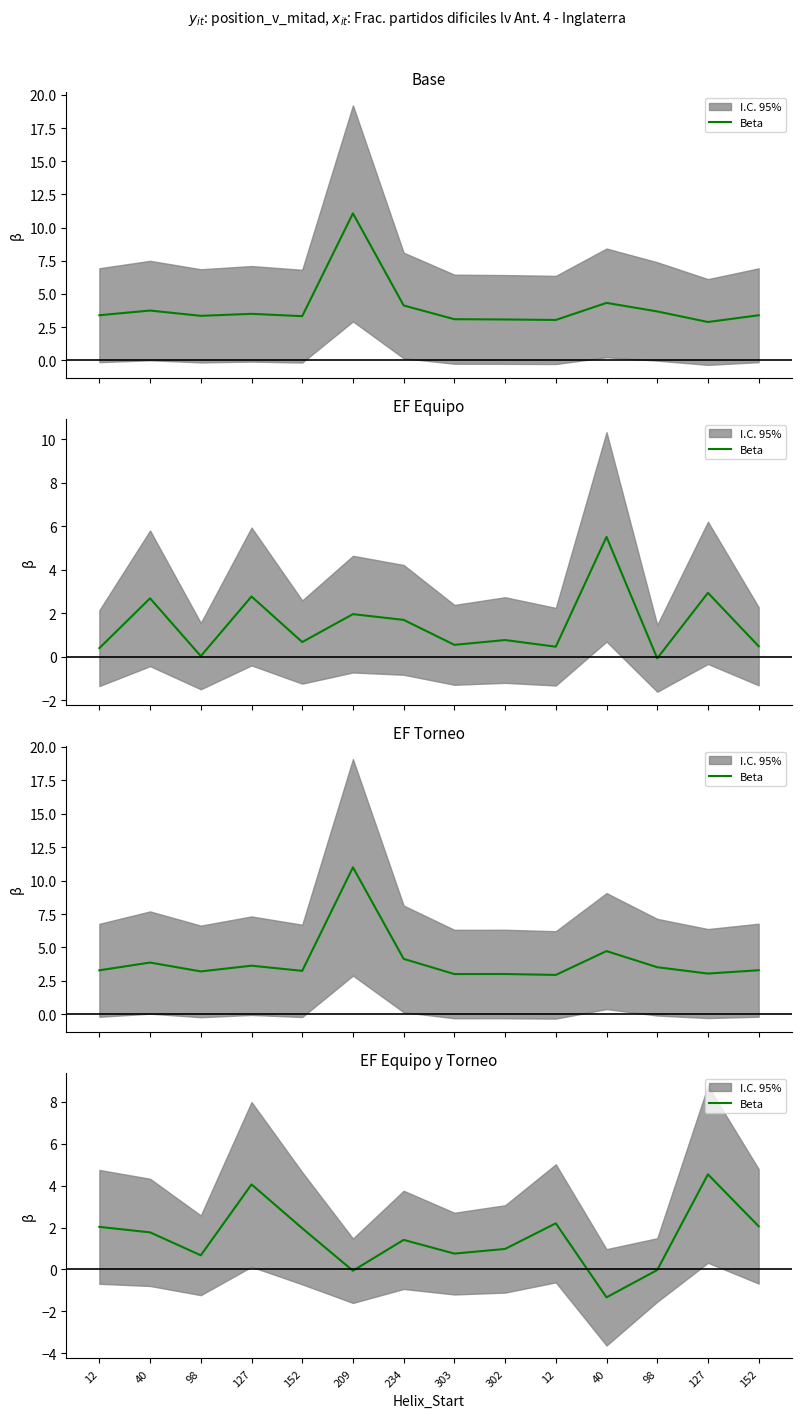

What is the difference between the values at 12 and 209?

2.1